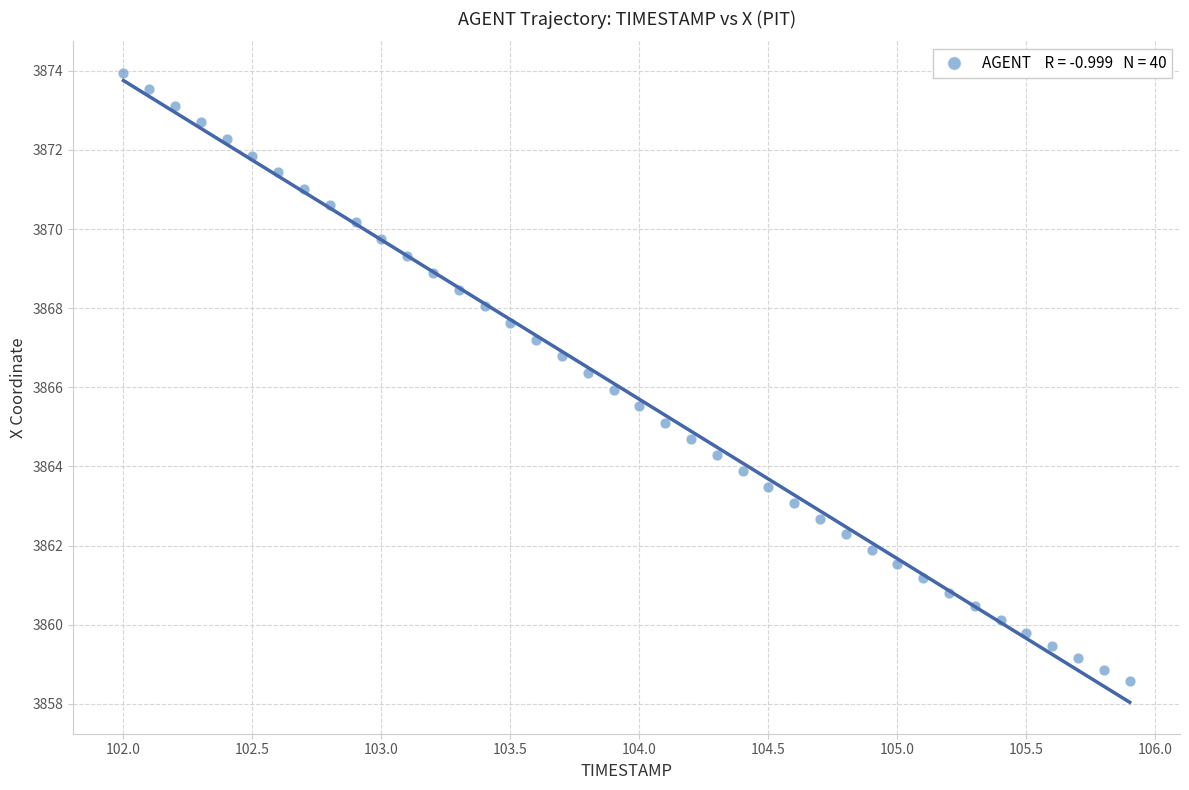

What is the range of X values (max minus min)?

3.9